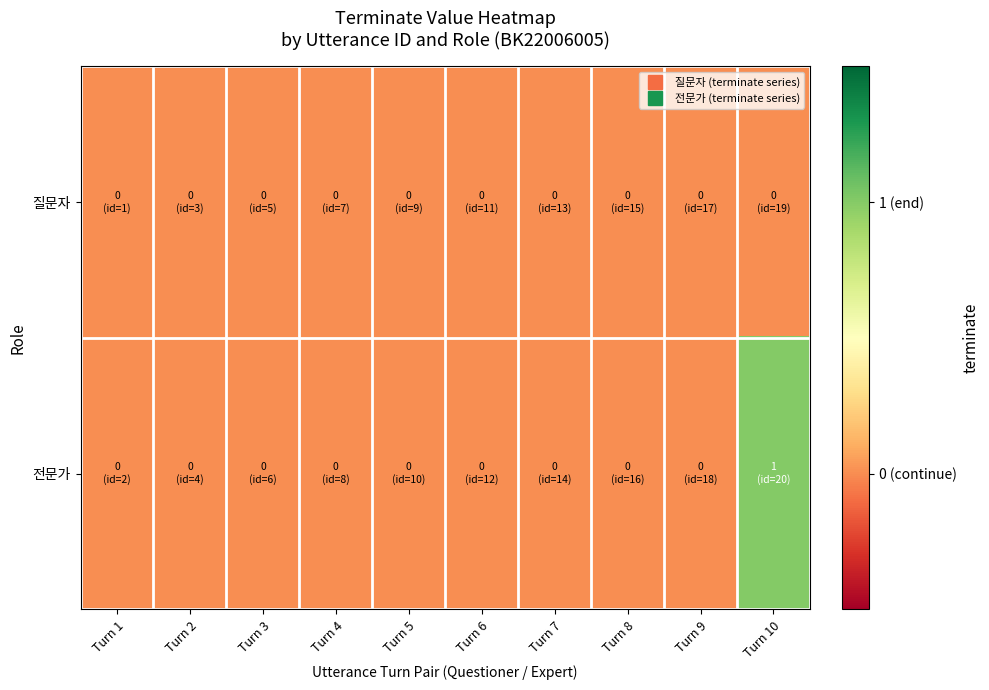

Which has a higher value, Turn 7 or Turn 4?

Turn 7